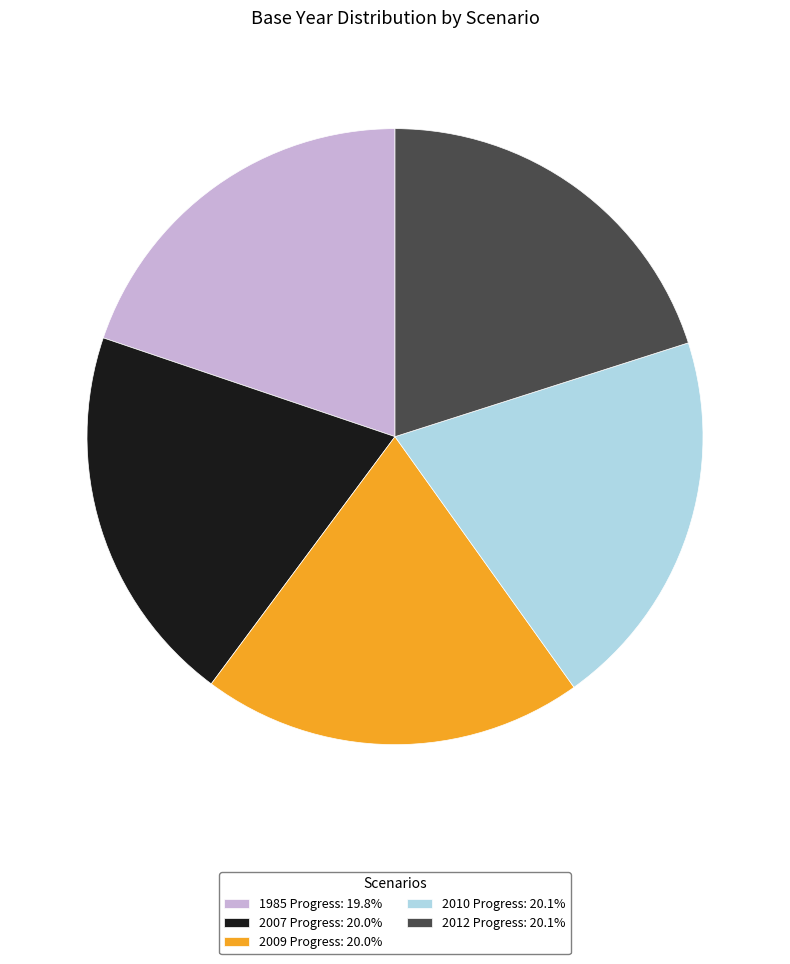

Do 2012 Progress and 2010 Progress together represent more than half of the pie?

No